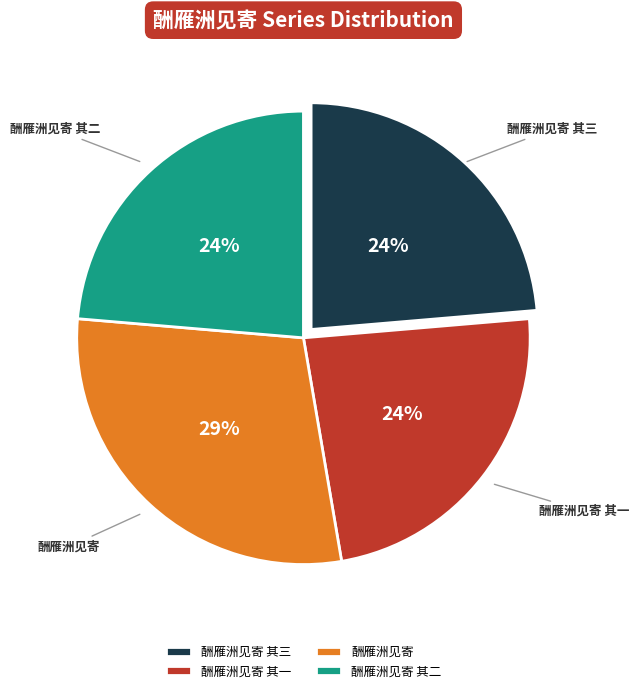

Is there a majority slice in this chart?

No